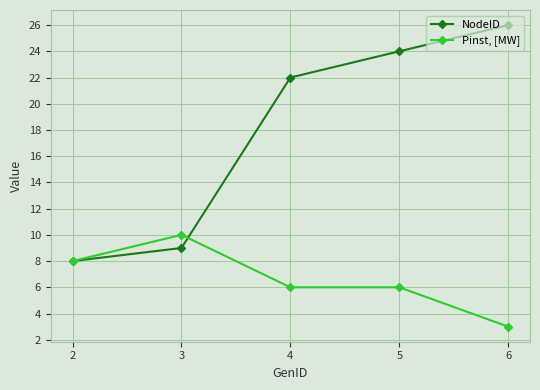

Which series ends up on top after the final intersection of Pinst, [MW] and NodeID?

NodeID